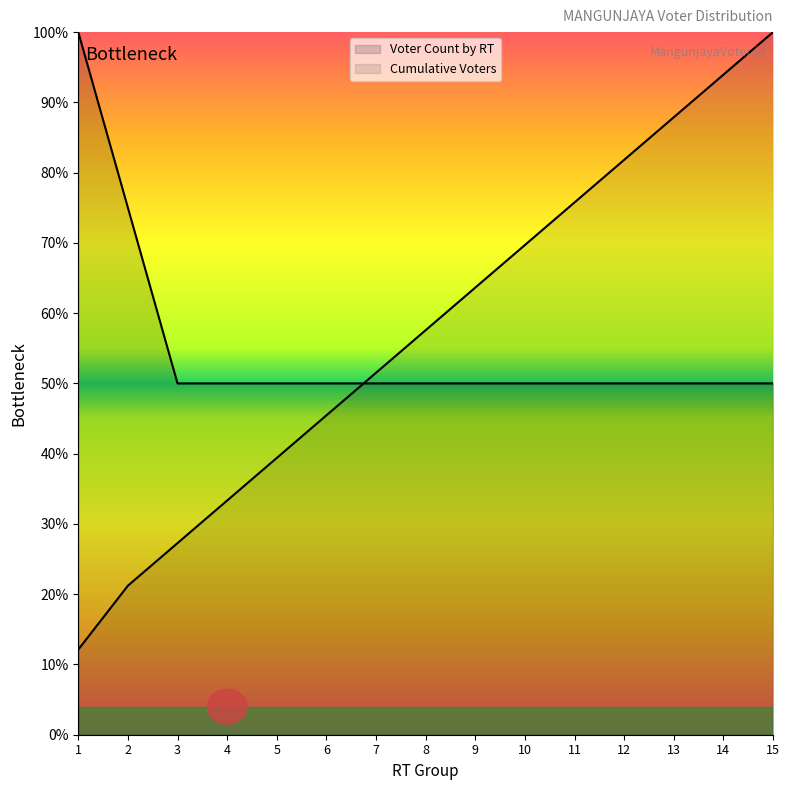

The Voter Count by RT series shows 50.0 at 12. True or false?

True